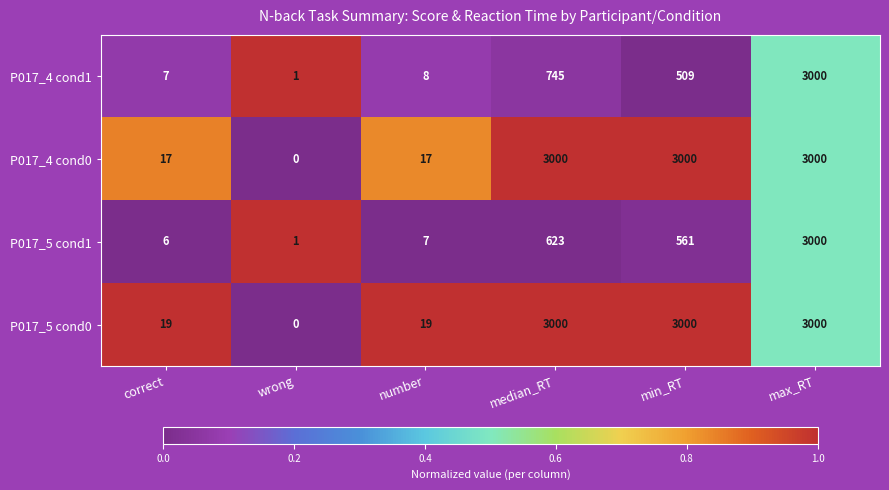

How many positive values does the P017_5 cond0 series have?

5